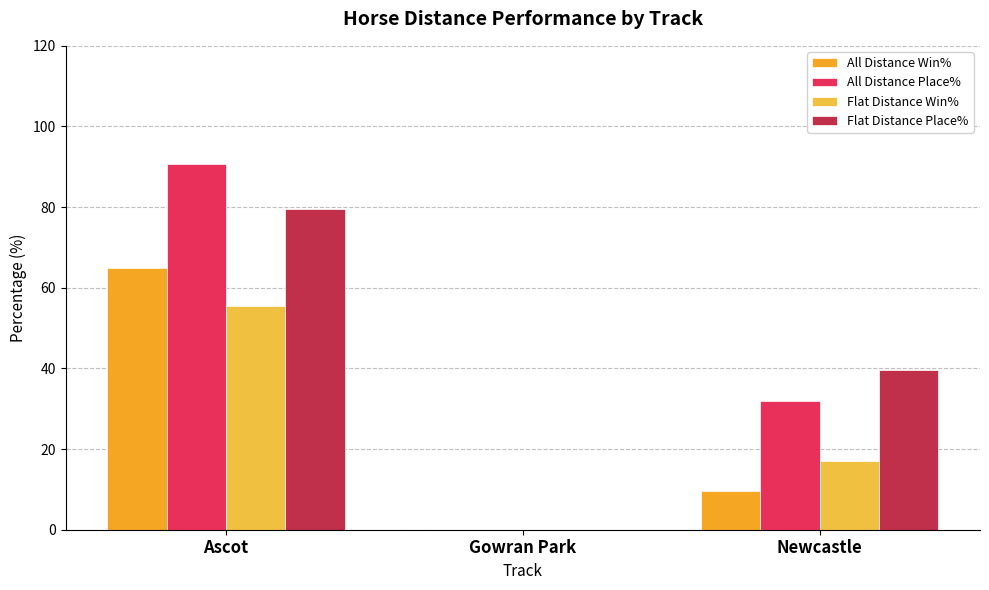

The Flat Distance Place% series shows -27.2 at Gowran Park. True or false?

False